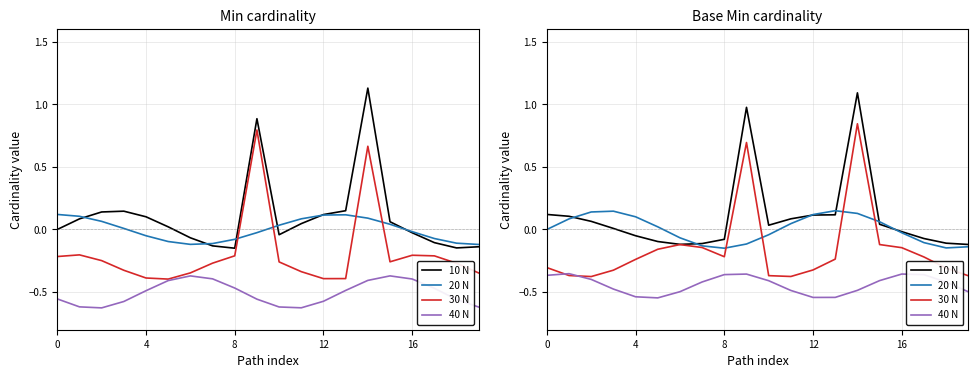

At which category does 20 N reach its first local valley?

8